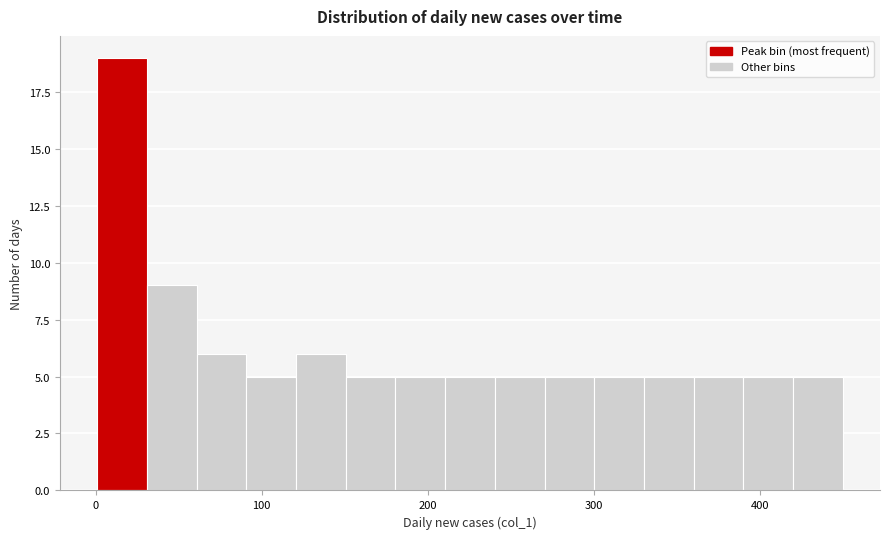

Read against the x-axis, roughly where is the centre of the tallest bar?

20